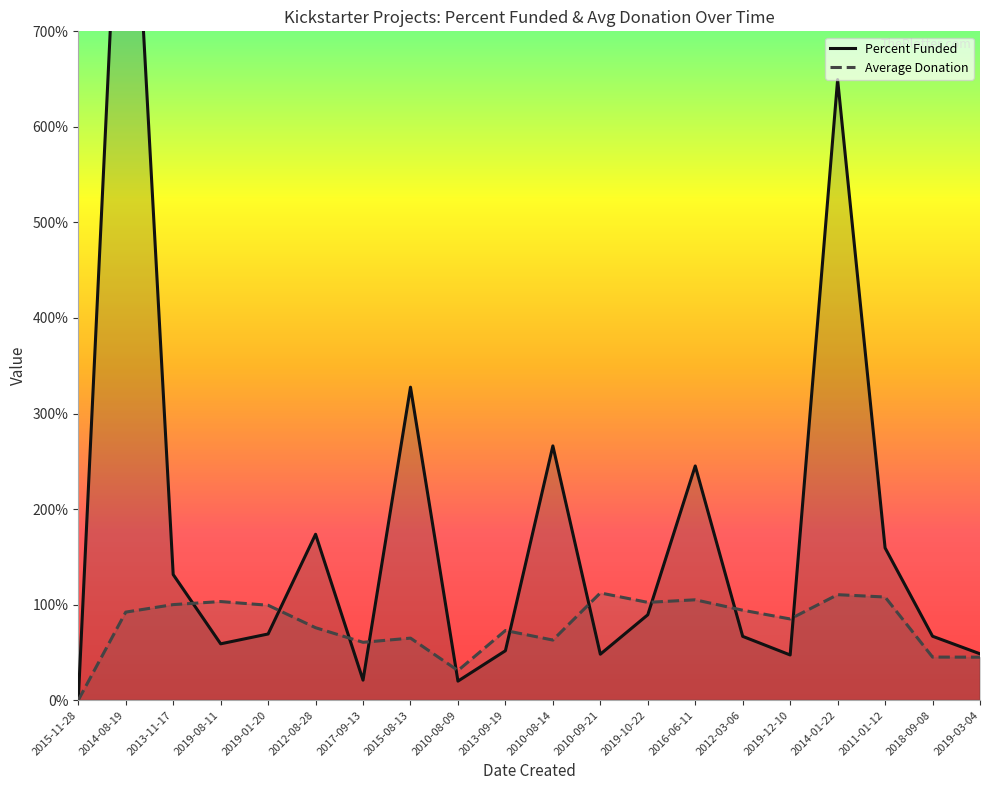

At how many categories does at least one series exceed 318?

3